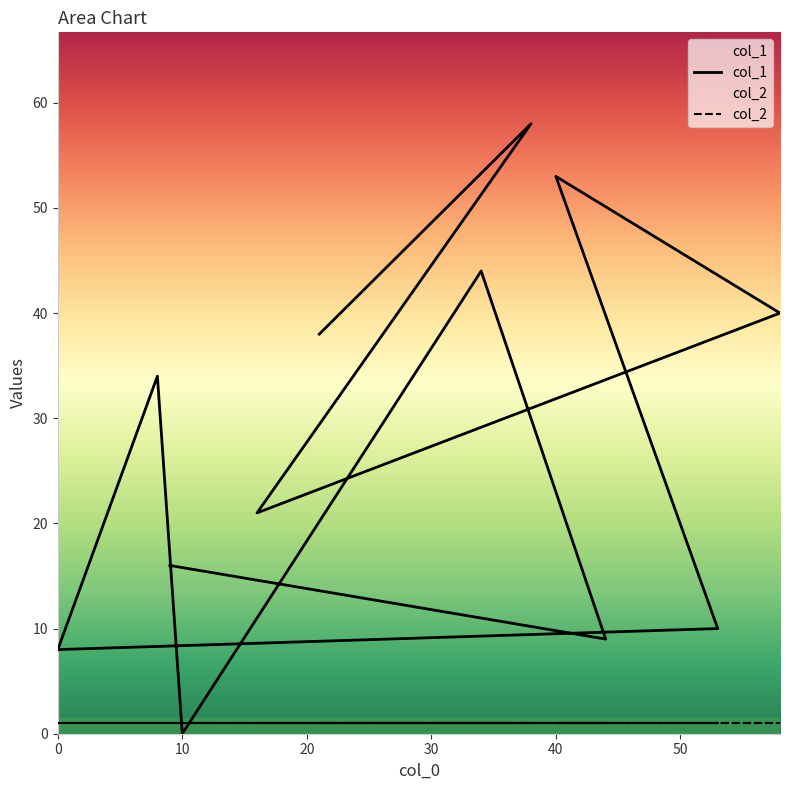

After their last crossing, which series has the higher values: col_1 or col_2?

col_1